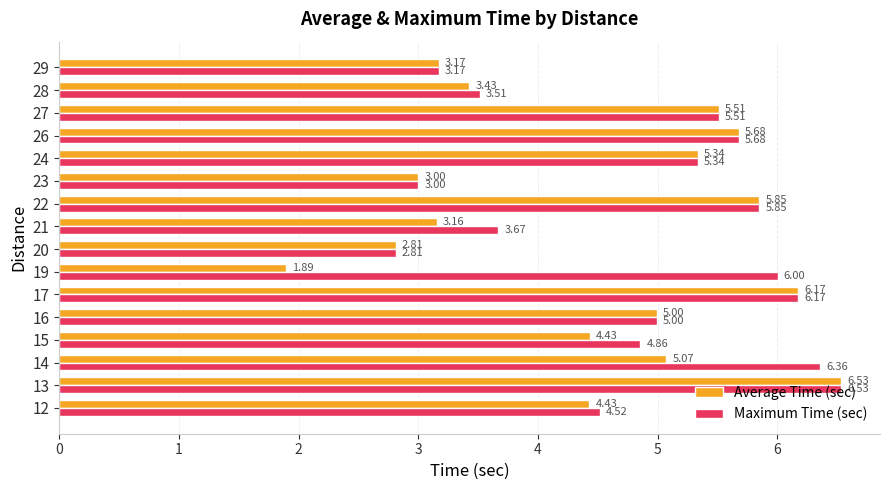

What is the average value of the Average Time (sec) series?

4.5